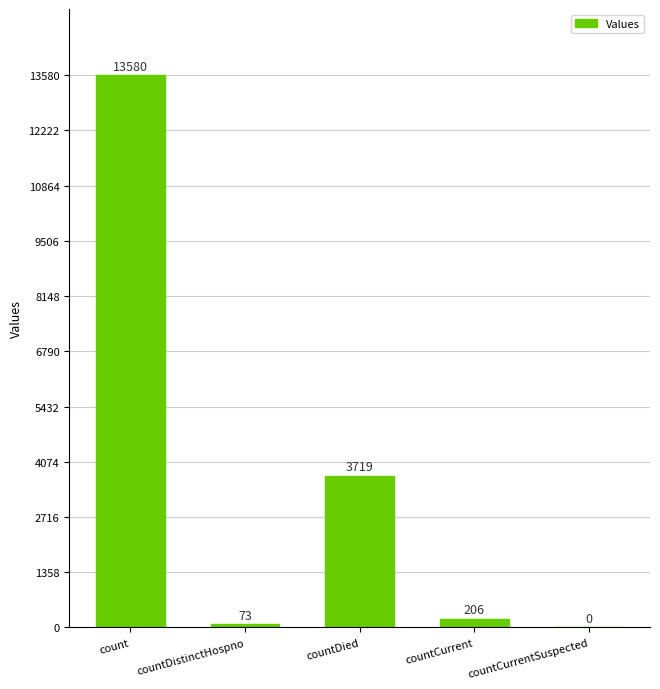

Reading right to left, transcribe all the data shown in this chart.

countCurrentSuspected=0	countCurrent=206	countDied=3719	countDistinctHospno=73	count=13580